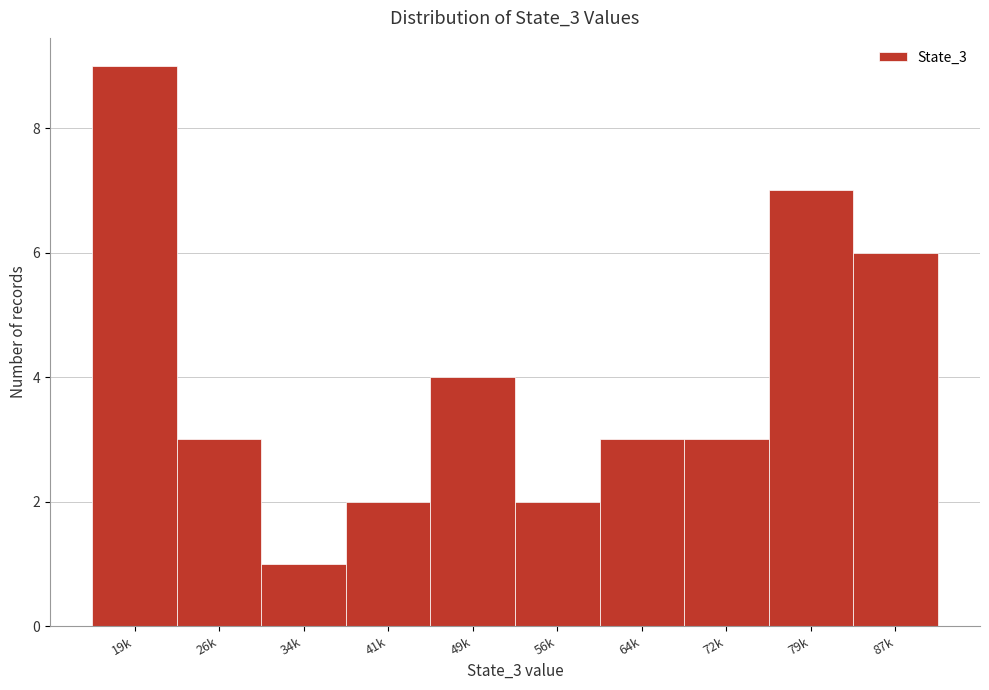

Reading right to left, what are all the values shown in this chart?

87k=6	79k=7	72k=3	64k=3	56k=2	49k=4	41k=2	34k=1	26k=3	19k=9